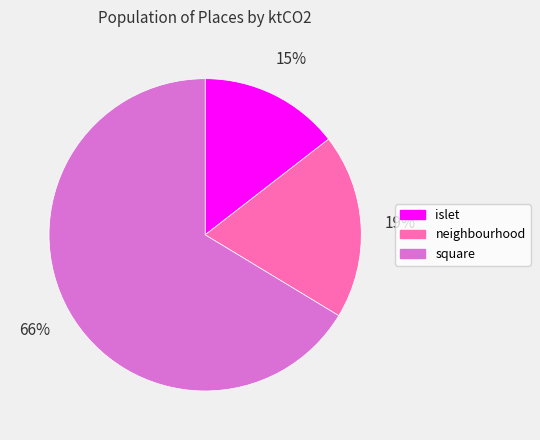

Is it true that square is 77% of the pie?

False